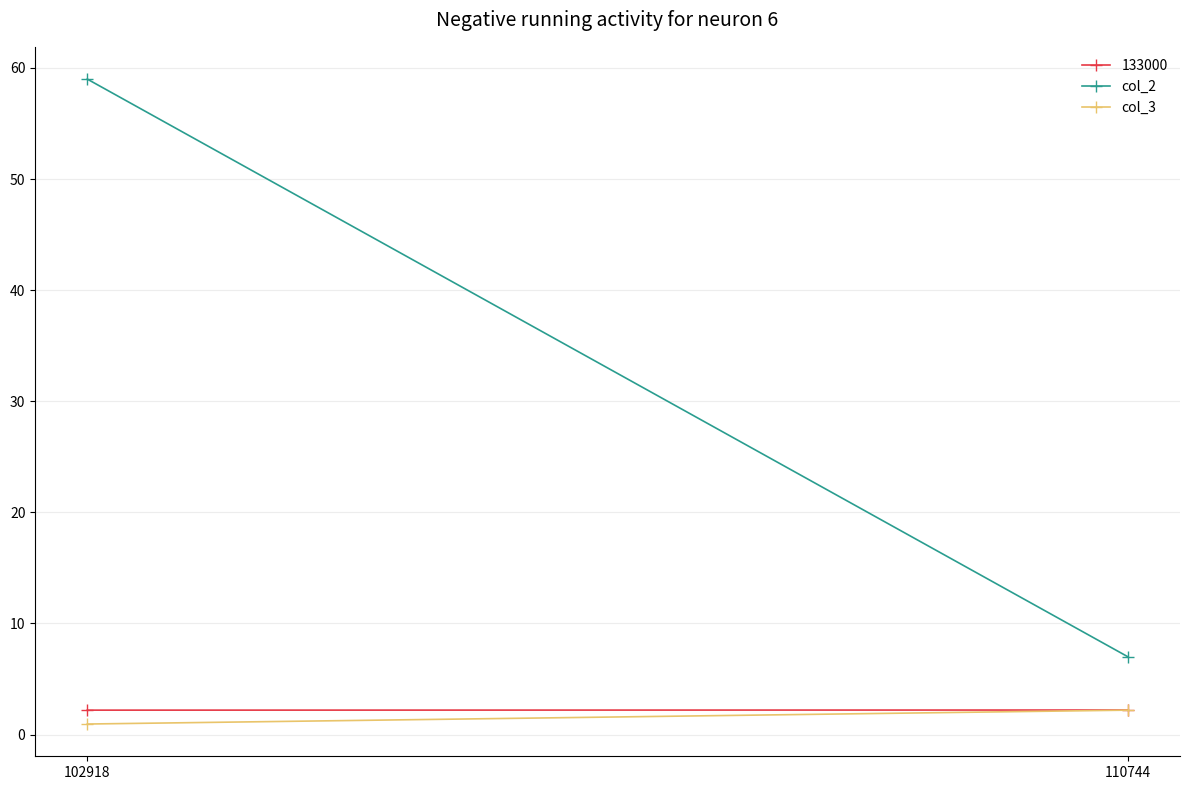

Rank the categories by col_2 value from highest to lowest.

102918, 110744